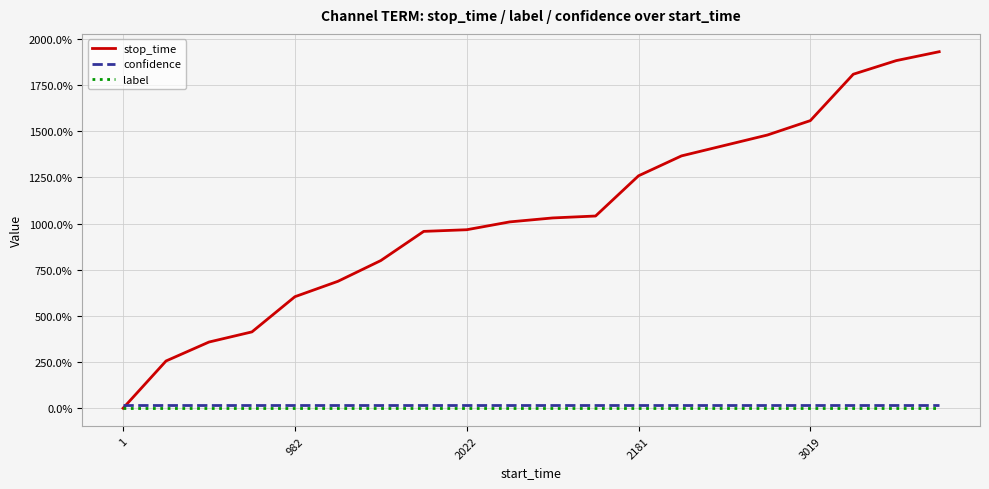

What is the maximum value shown in the chart?

1931.4